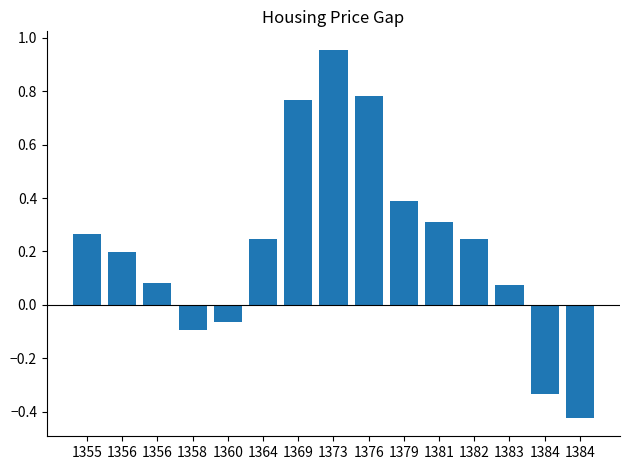

How many categories are shown in the chart?

15